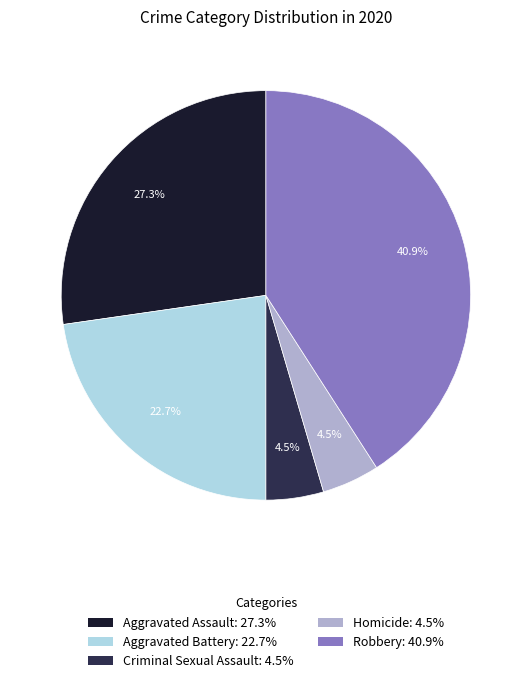

How much of the chart is everything except Criminal Sexual Assault: 4.5%?

95.5%